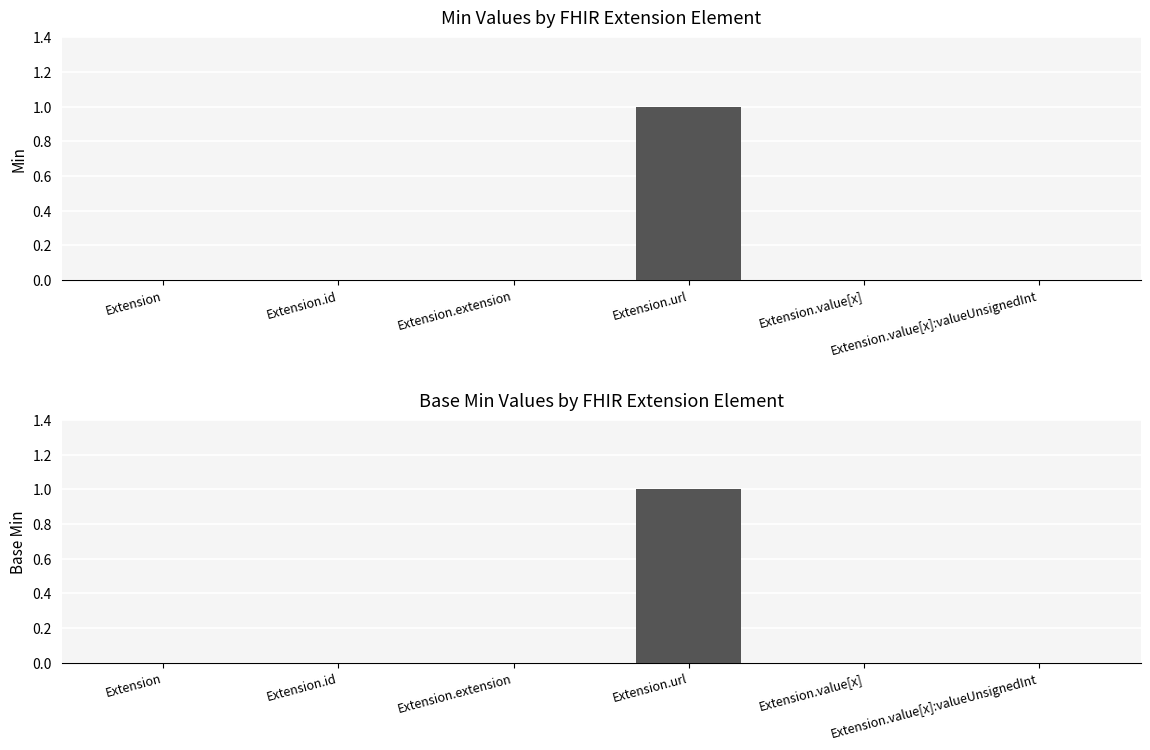

How many values in Base Min are above zero?

1